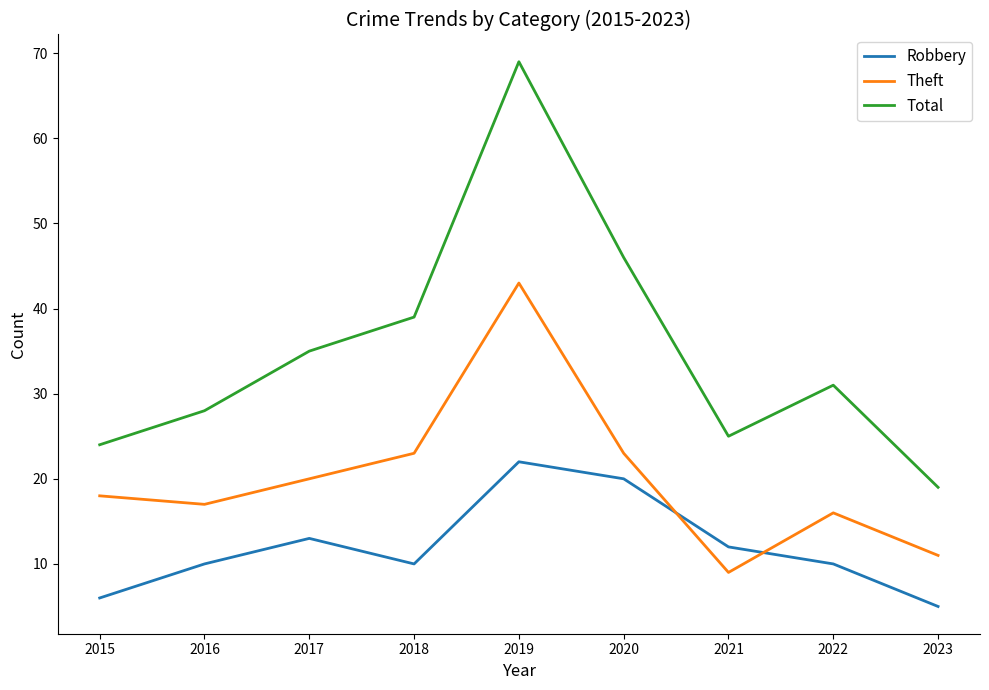

True or false: Robbery and Total intersect in this chart.

False